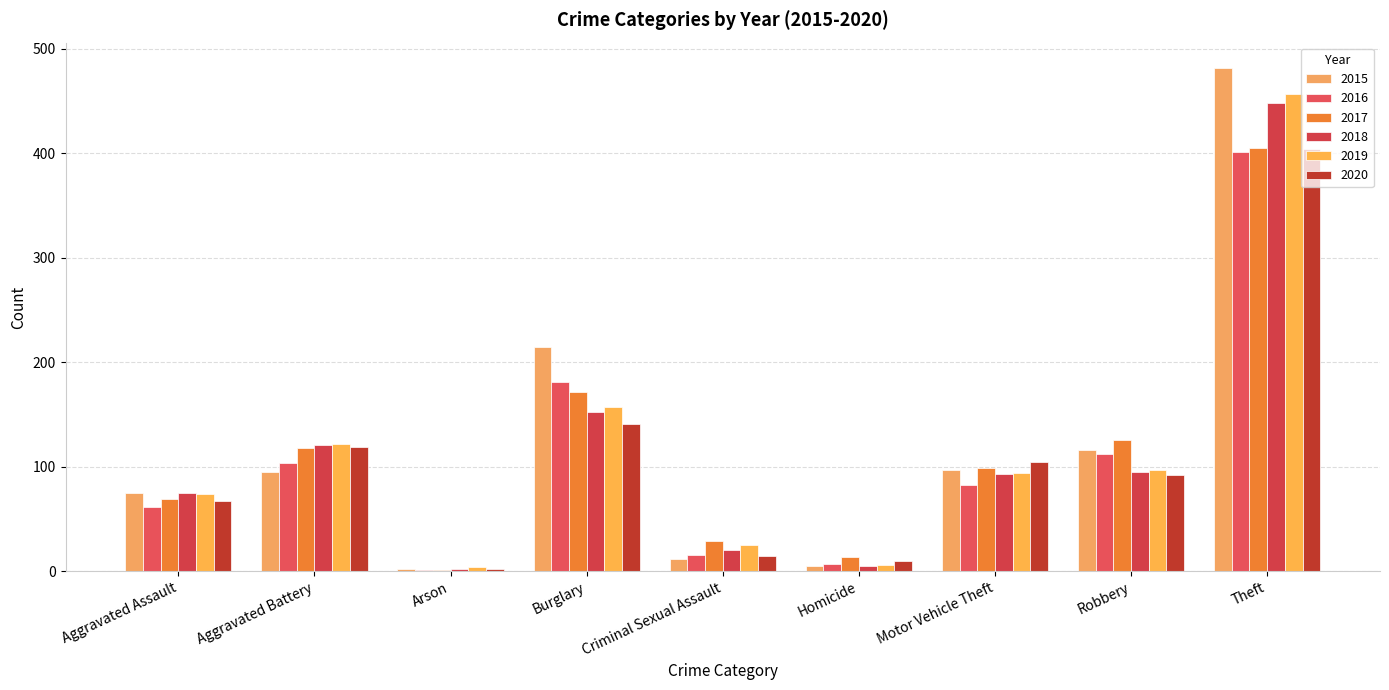

What is the average value of the 2017 series?

115